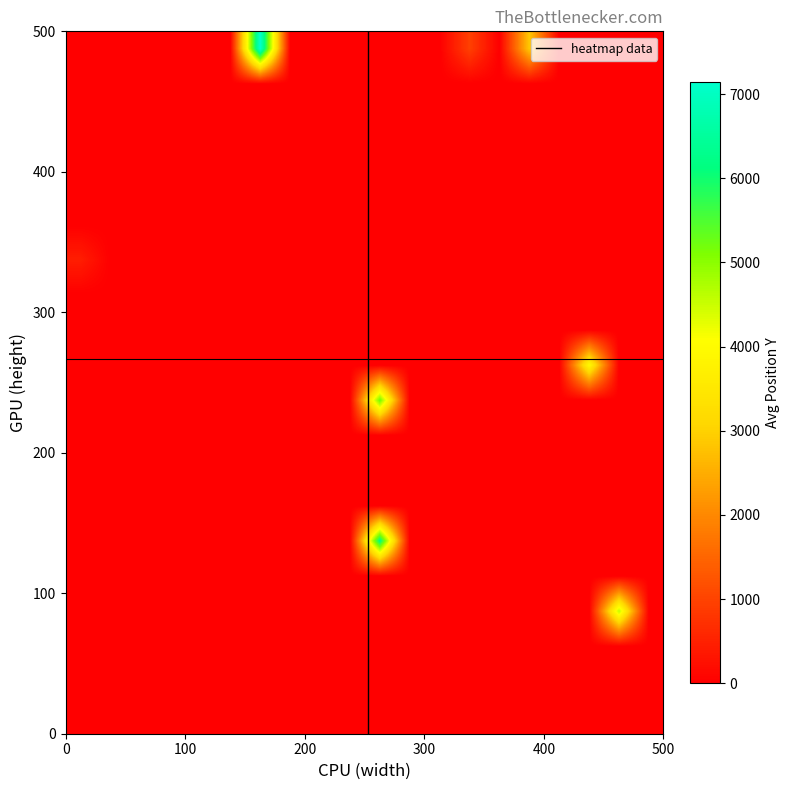

At how many categories does at least one series exceed 6545?

1